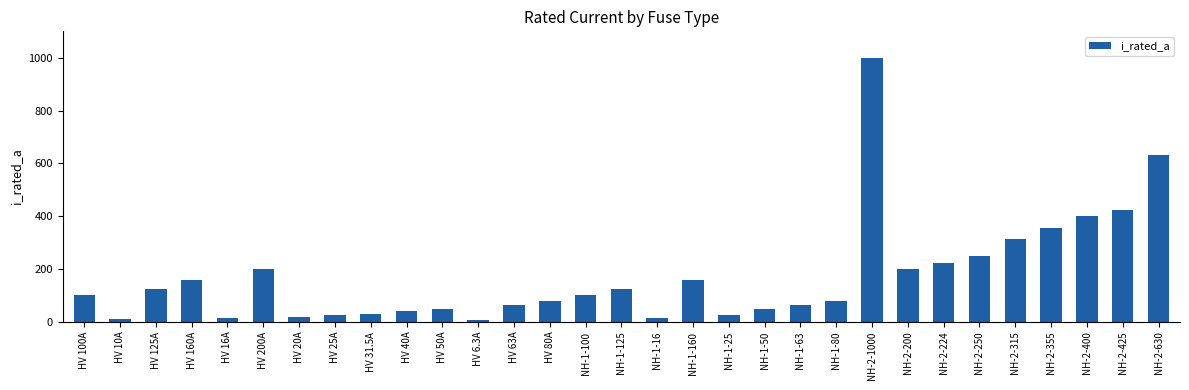

Where is the data nearest to the value 503?

NH-2-425